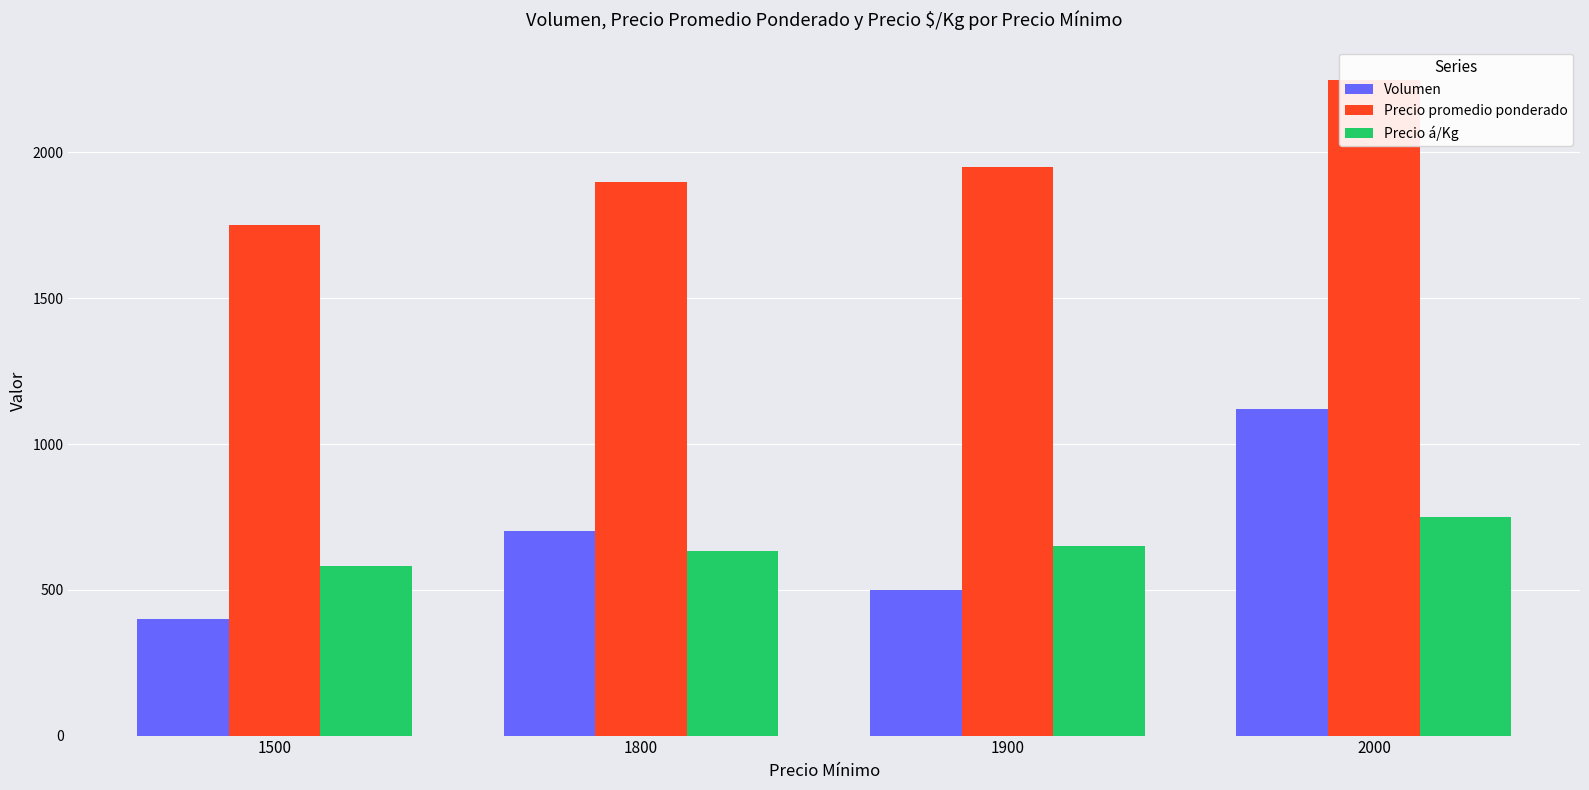

At which label does Volumen reach its peak?

2000